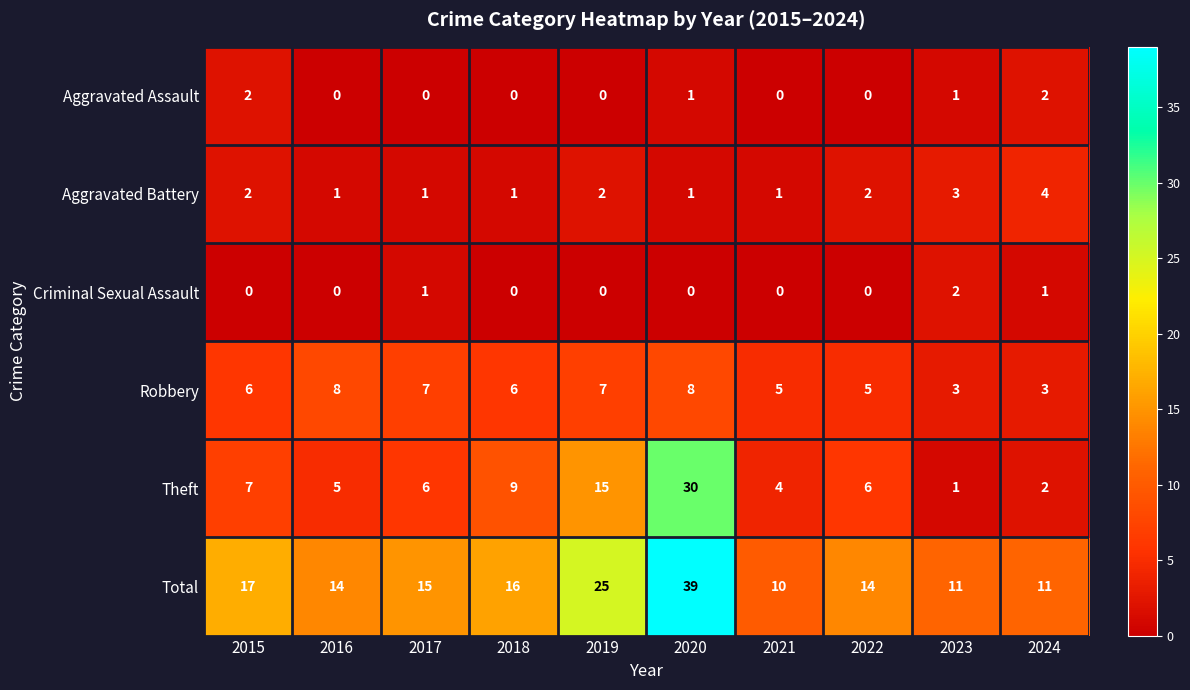

Where does the Total series first go above 15?

2015